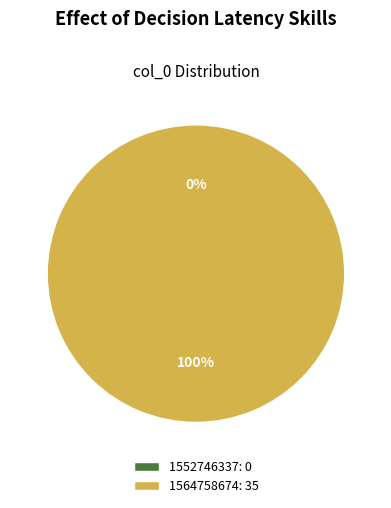

Is there any slice that represents more than half of the pie?

Yes